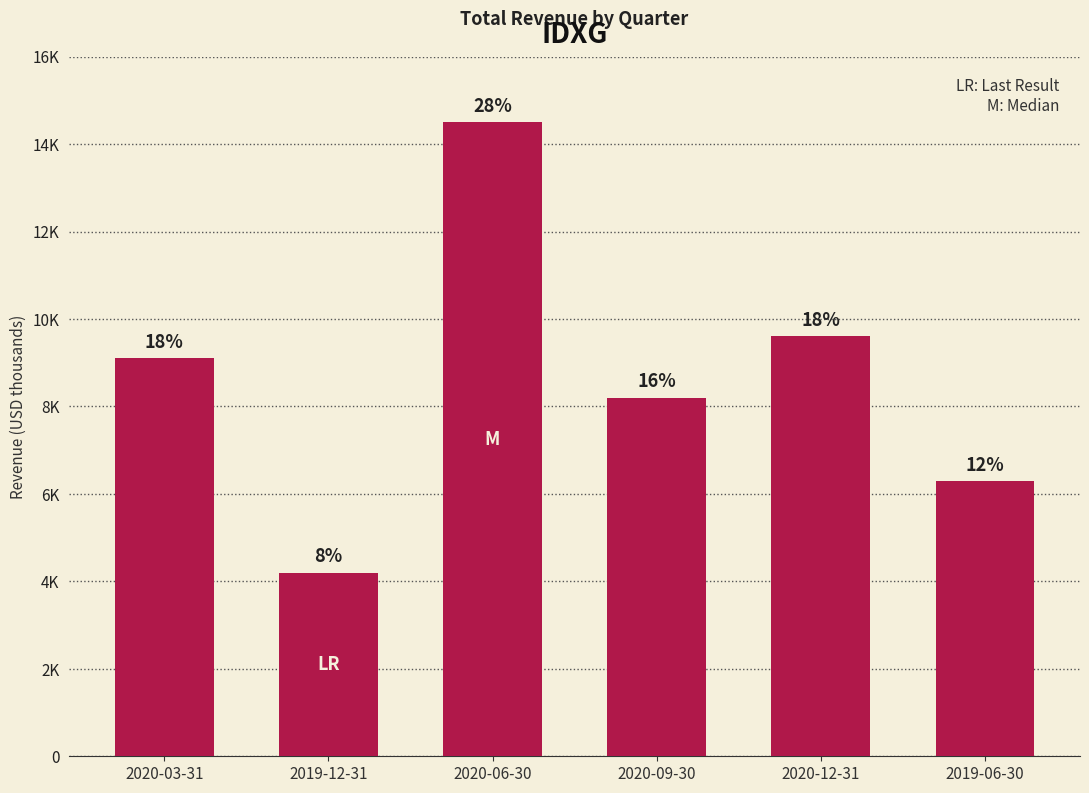

At which category does the chart reach its minimum across all series?

2019-12-31